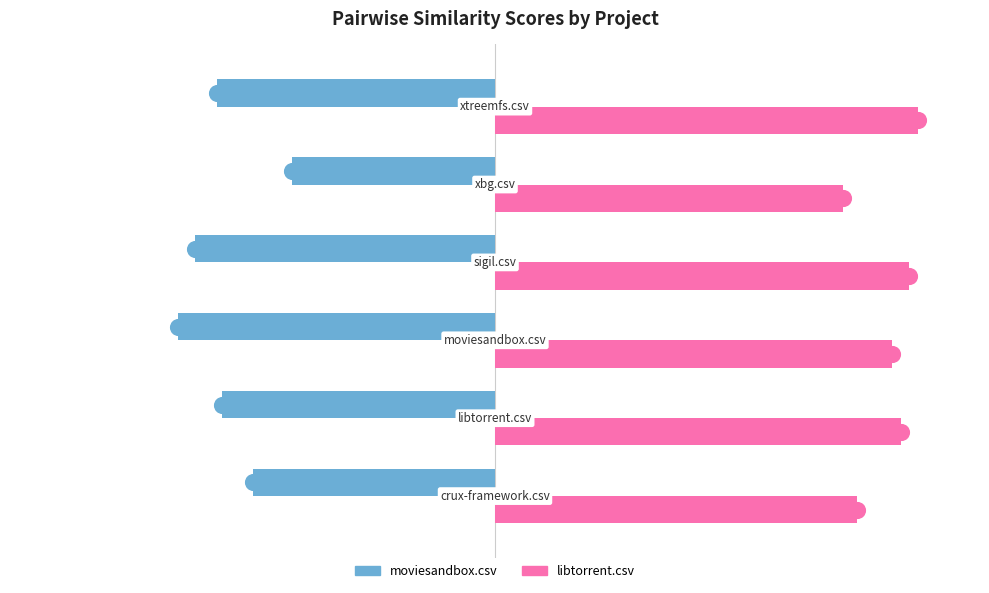

Which series has the widest spread of values?

moviesandbox.csv